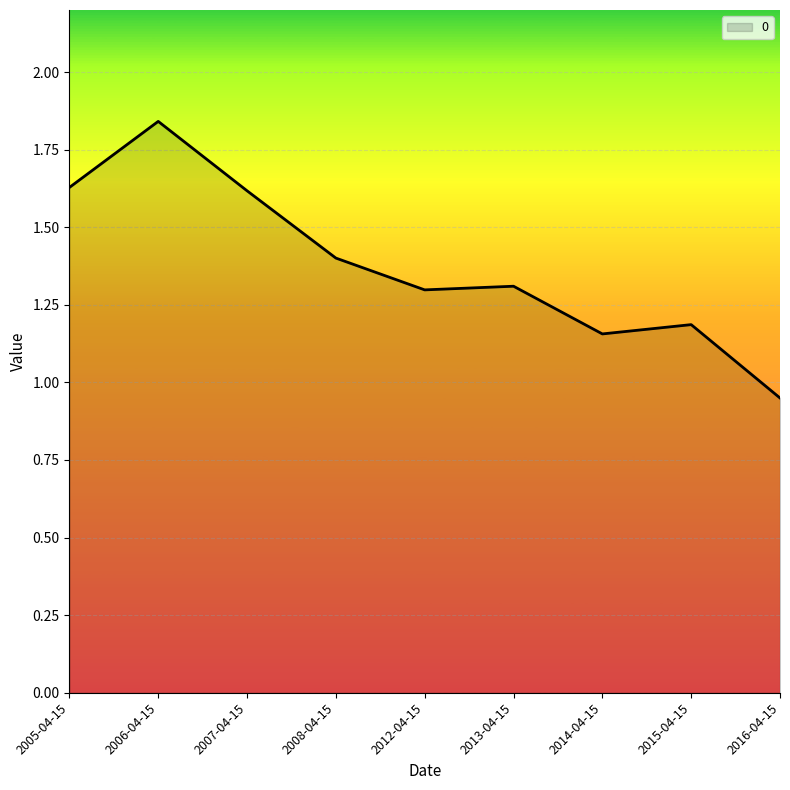

What position from the right is 2016-04-15?

1